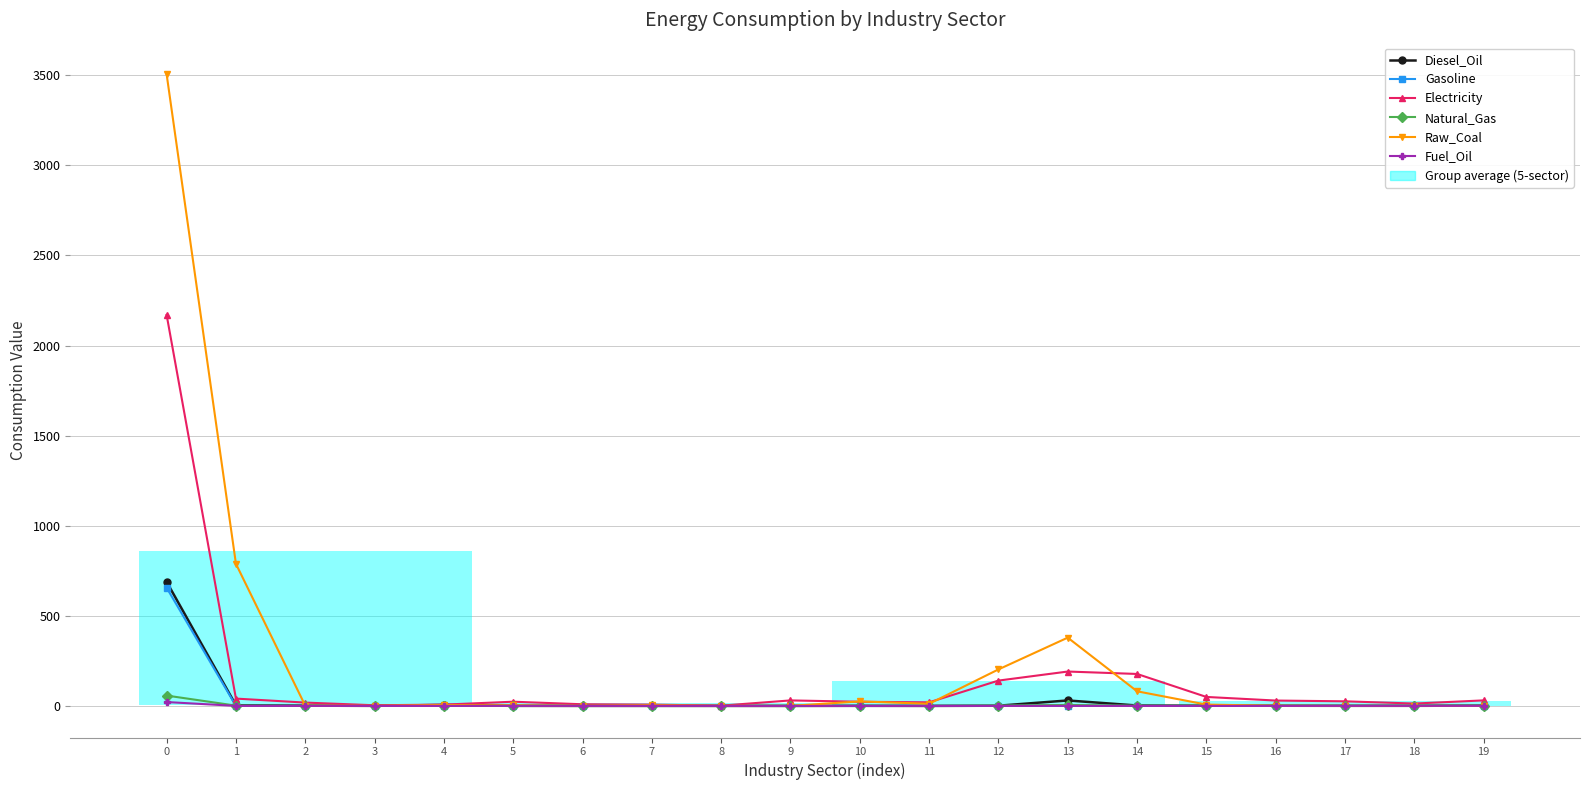

List the labels in order of Natural_Gas value, smallest first.

3, 11, 4, 2, 8, 18, 10, 9, 17, 7, 6, 16, 5, 19, 14, 1, 15, 12, 13, 0